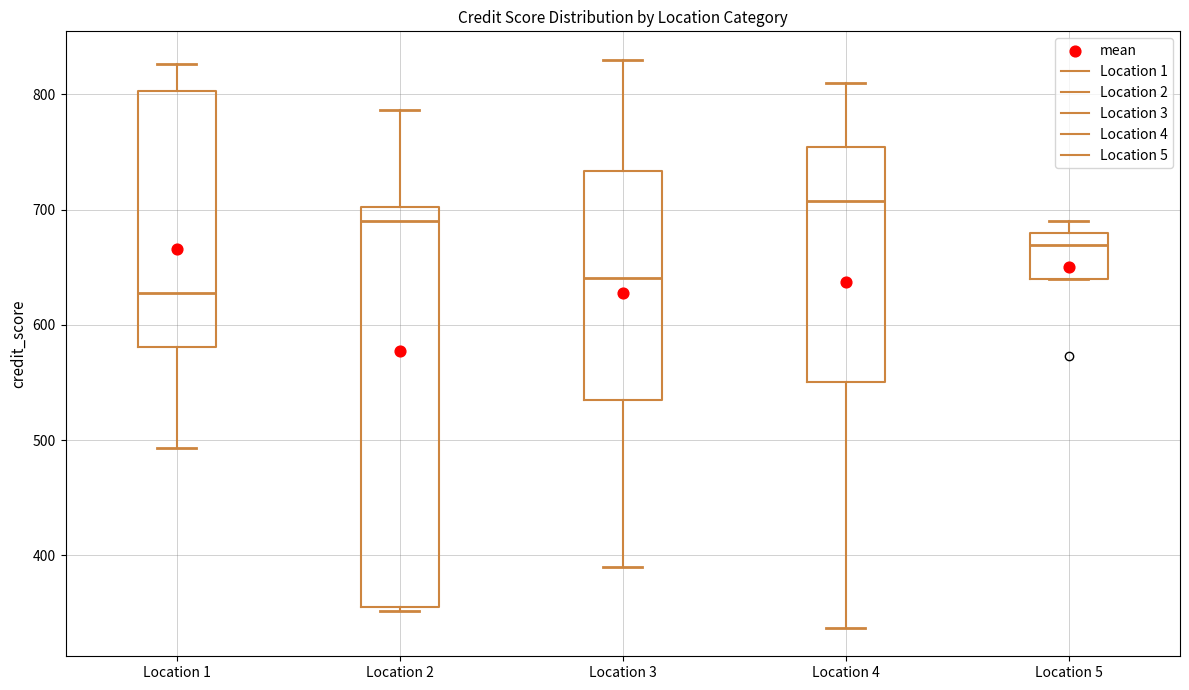

Reading left to right, transcribe this box plot: for each box, give where its median line is, the range the box spans, and where its two whiskers end, as read against the y-axis. The values are not printed on the chart, so give them approximately, as read against the axis.

Location 1: median 630, box 580 to 800, whiskers 490 to 830
Location 2: median 690, box 360 to 700, whiskers 350 to 790
Location 3: median 640, box 530 to 730, whiskers 390 to 830
Location 4: median 710, box 550 to 750, whiskers 340 to 810
Location 5: median 670, box 640 to 680, whiskers 640 to 690